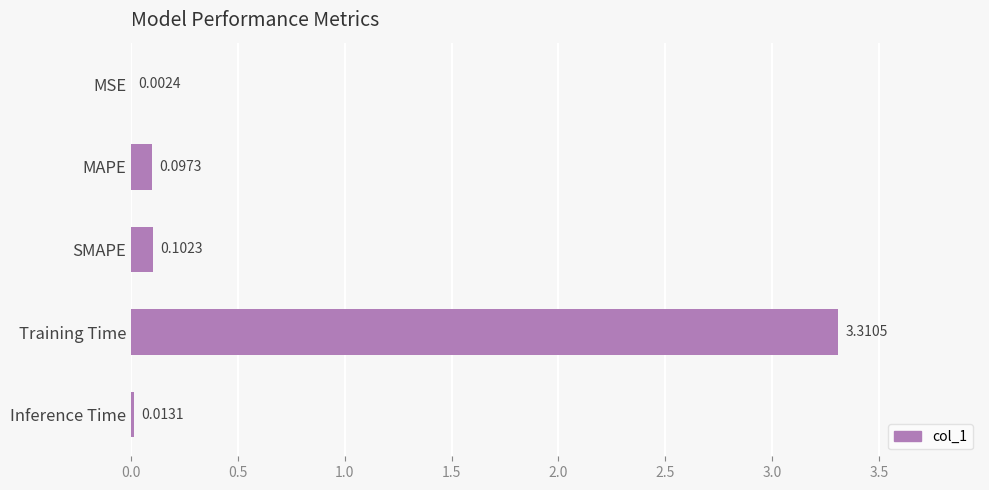

Where is the data nearest to the value 1?

SMAPE